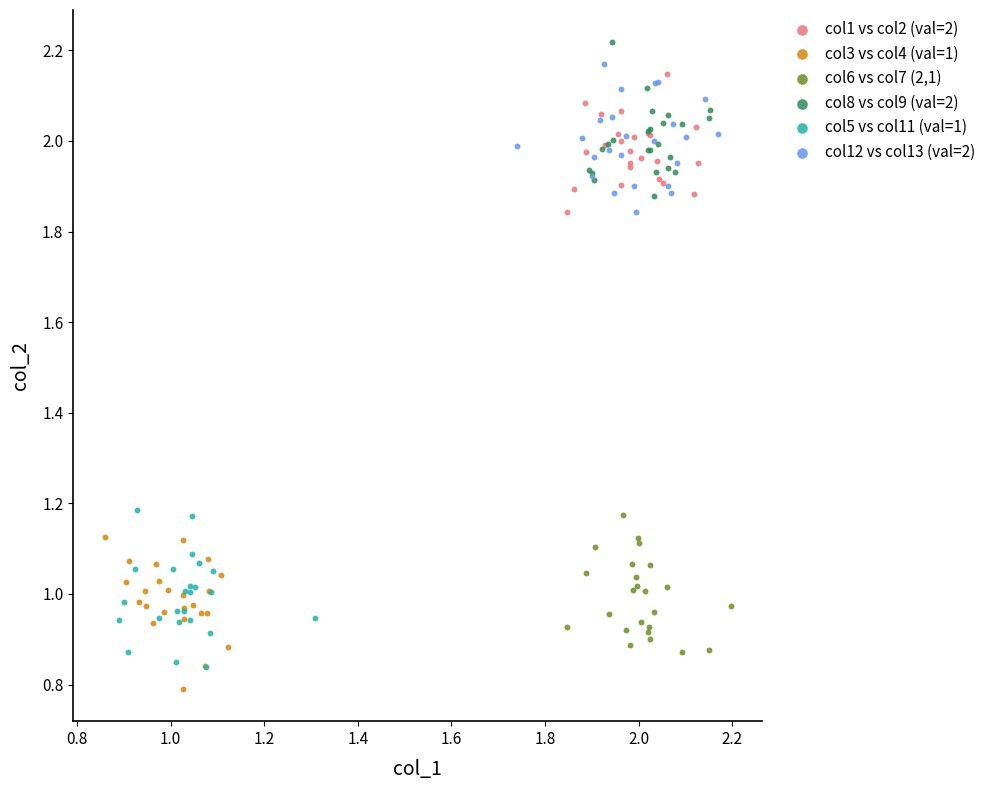

What are all the series names shown in the legend?

col1 vs col2 (val=2), col3 vs col4 (val=1), col6 vs col7 (2,1), col8 vs col9 (val=2), col5 vs col11 (val=1), col12 vs col13 (val=2)